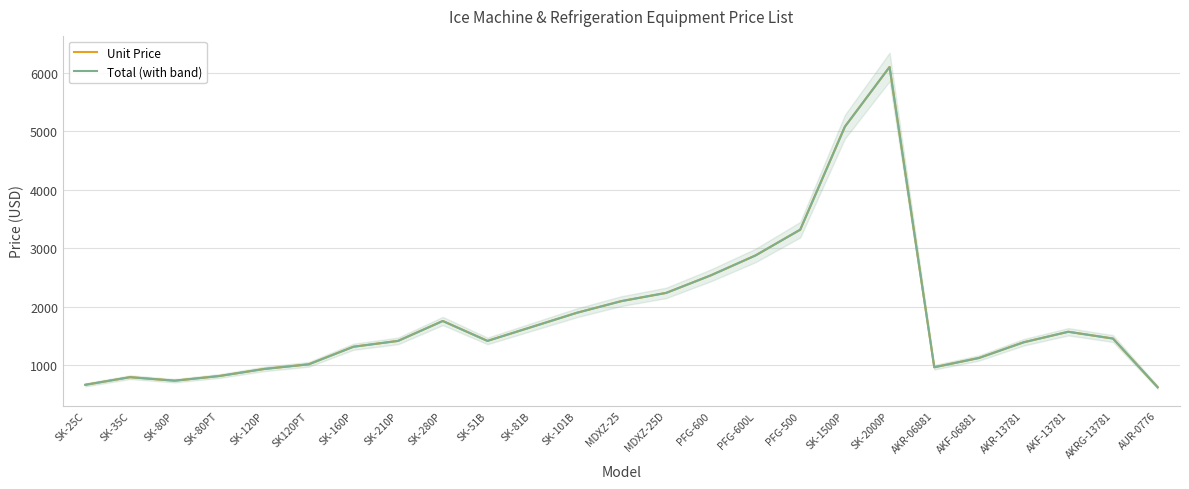

What position from the right is MDXZ-25?

13